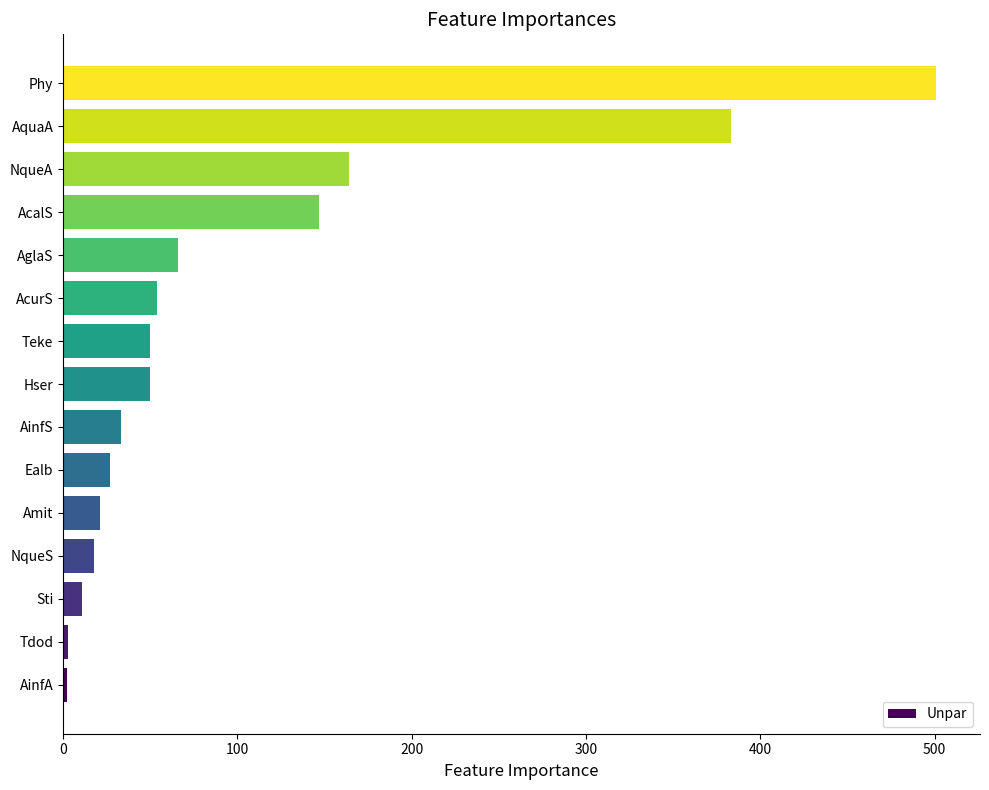

How many bars are there in total?

15